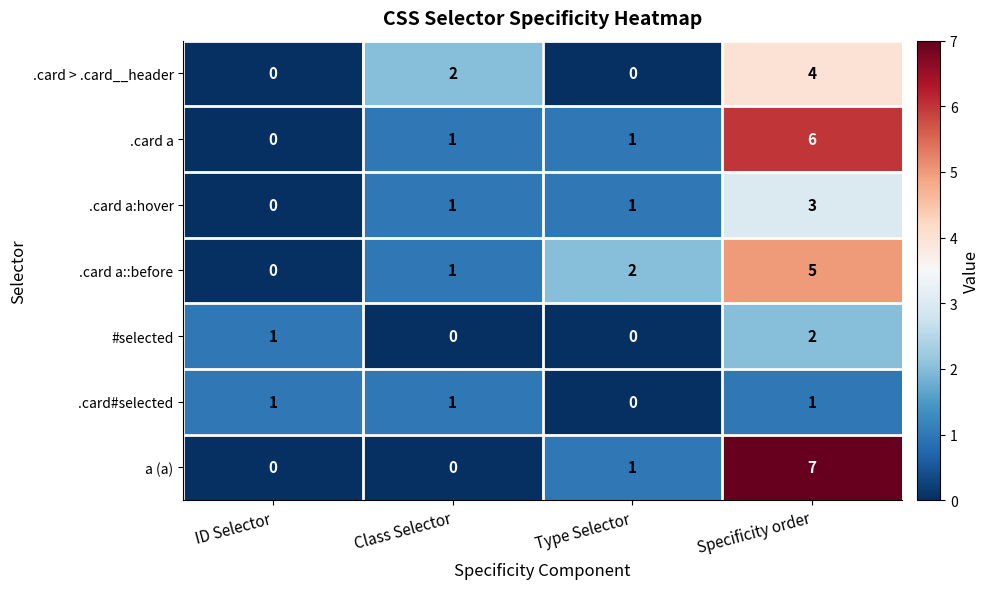

What is the highest value of the .card a::before series?

5